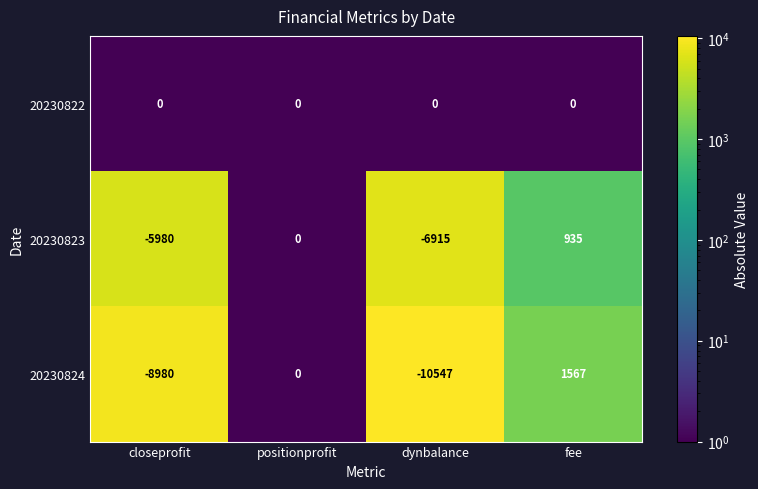

The 20230822 series shows 0 at positionprofit. True or false?

True